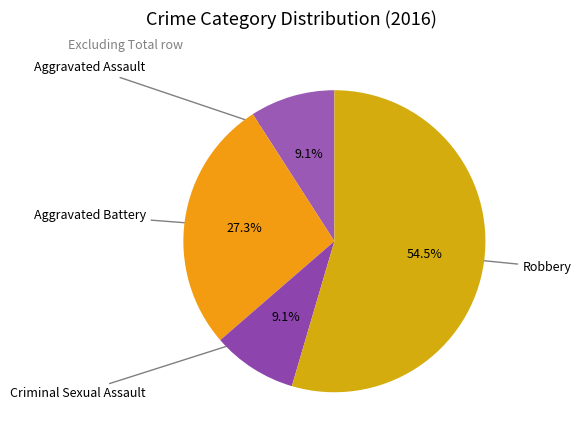

How much of the chart is everything except Criminal Sexual Assault?

90.9%